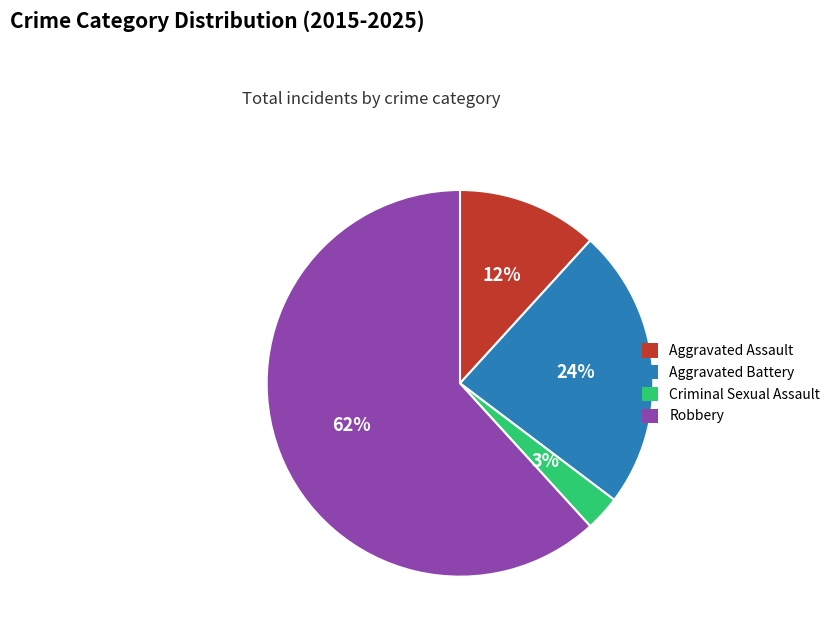

The Aggravated Assault slice represents 12% of the pie. True or false?

True